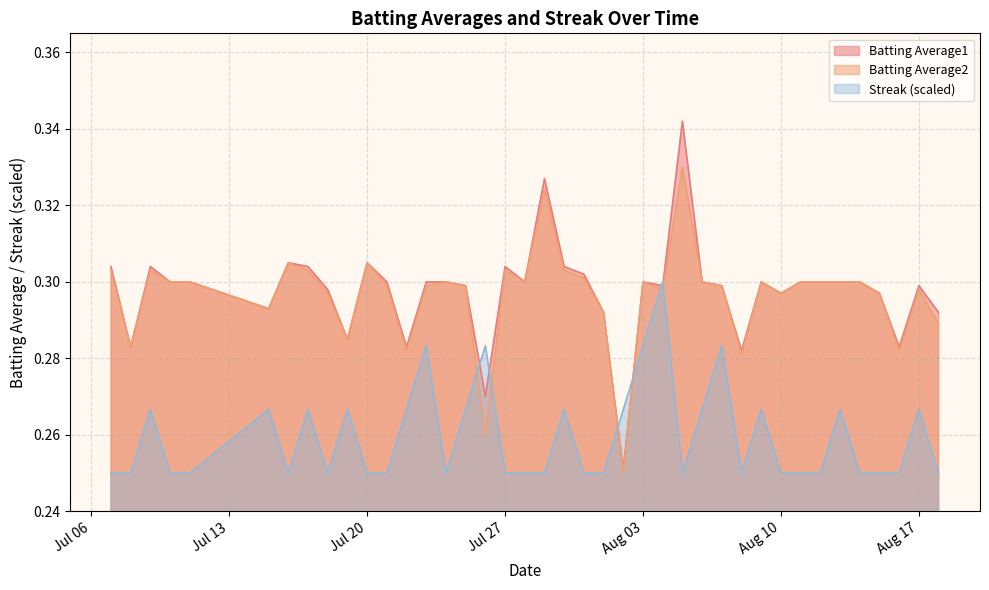

What is the sum of all Batting Average1 values?

11.9